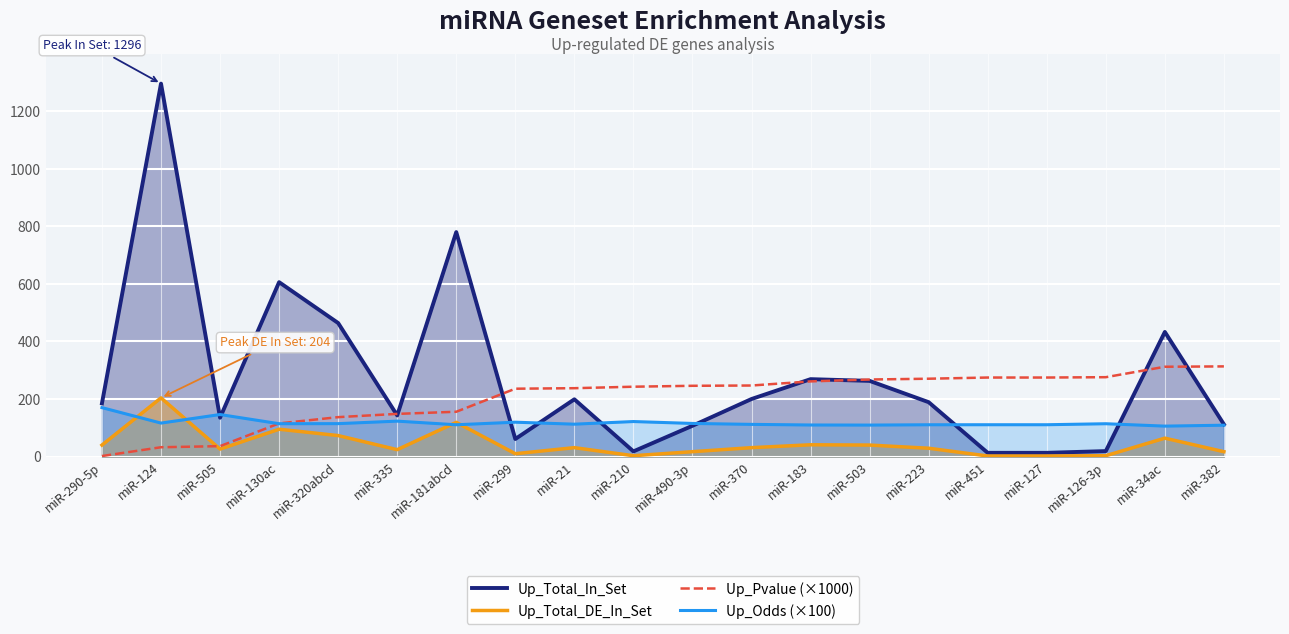

Which series has the largest range (max minus min)?

Up_Total_In_Set